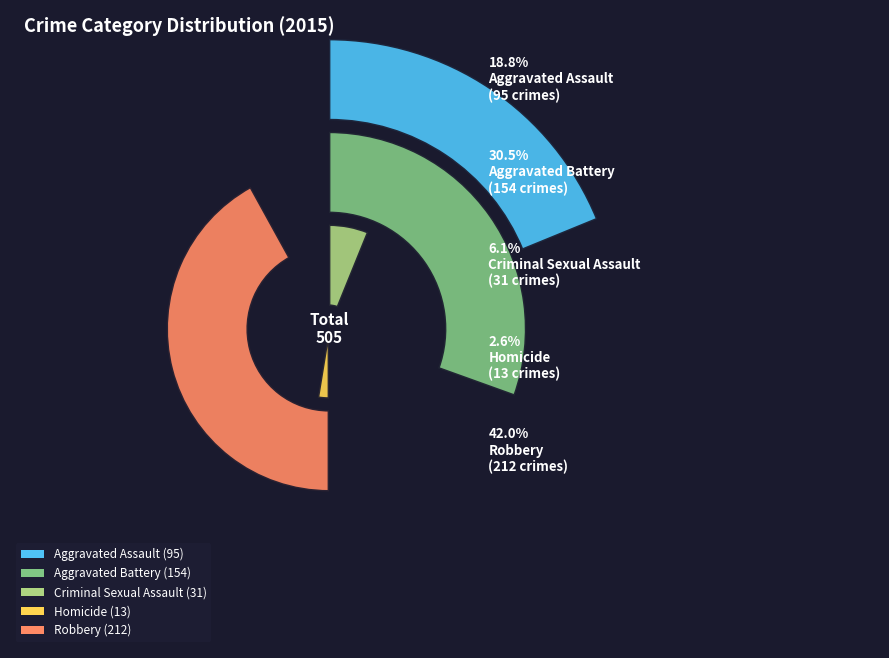

What is the change in value from Aggravated Battery to Homicide?

-141